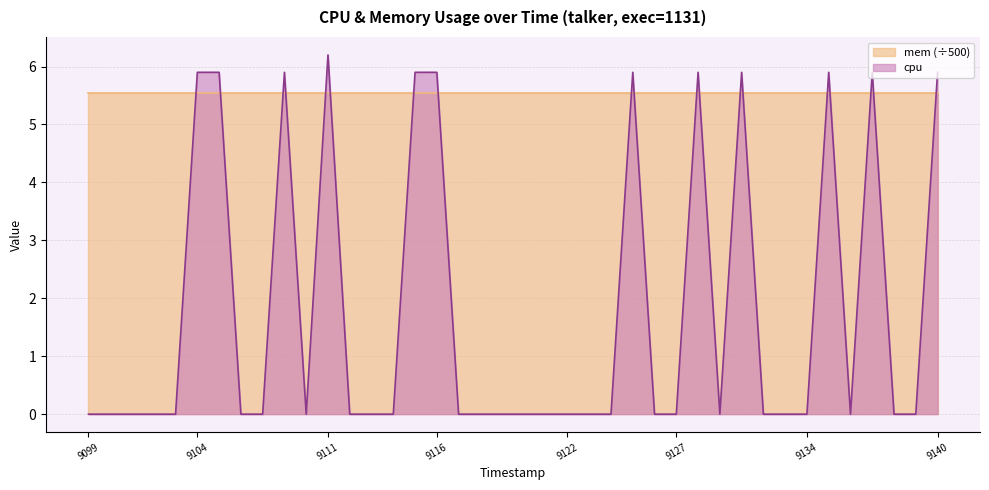

The value at 1743009131 is 5.9. True or false?

True